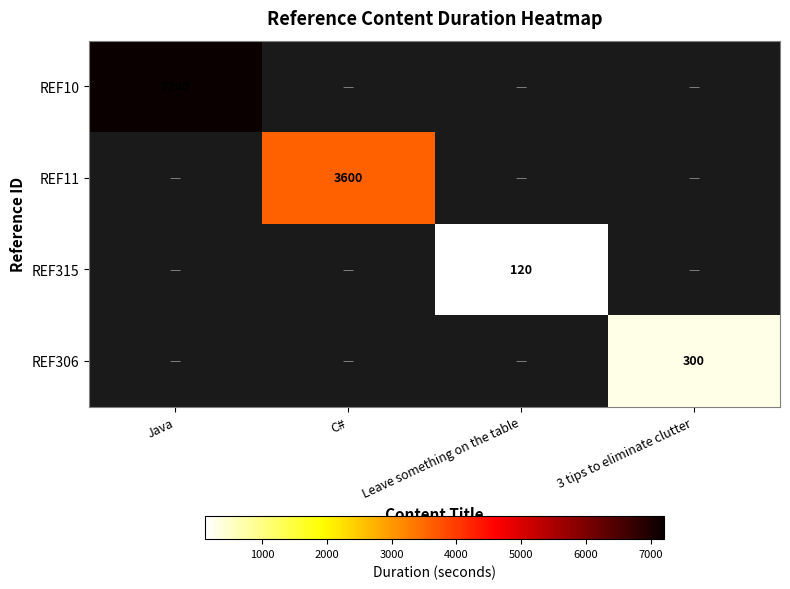

The value of REF315 at Leave something on the table is 120. True or false?

True